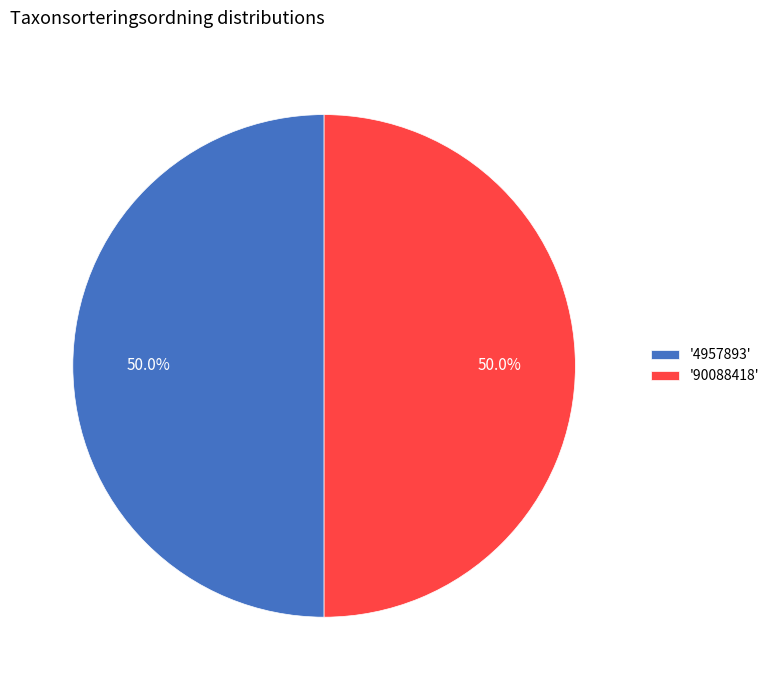

What percentage is NOT represented by '4957893'?

50.0%